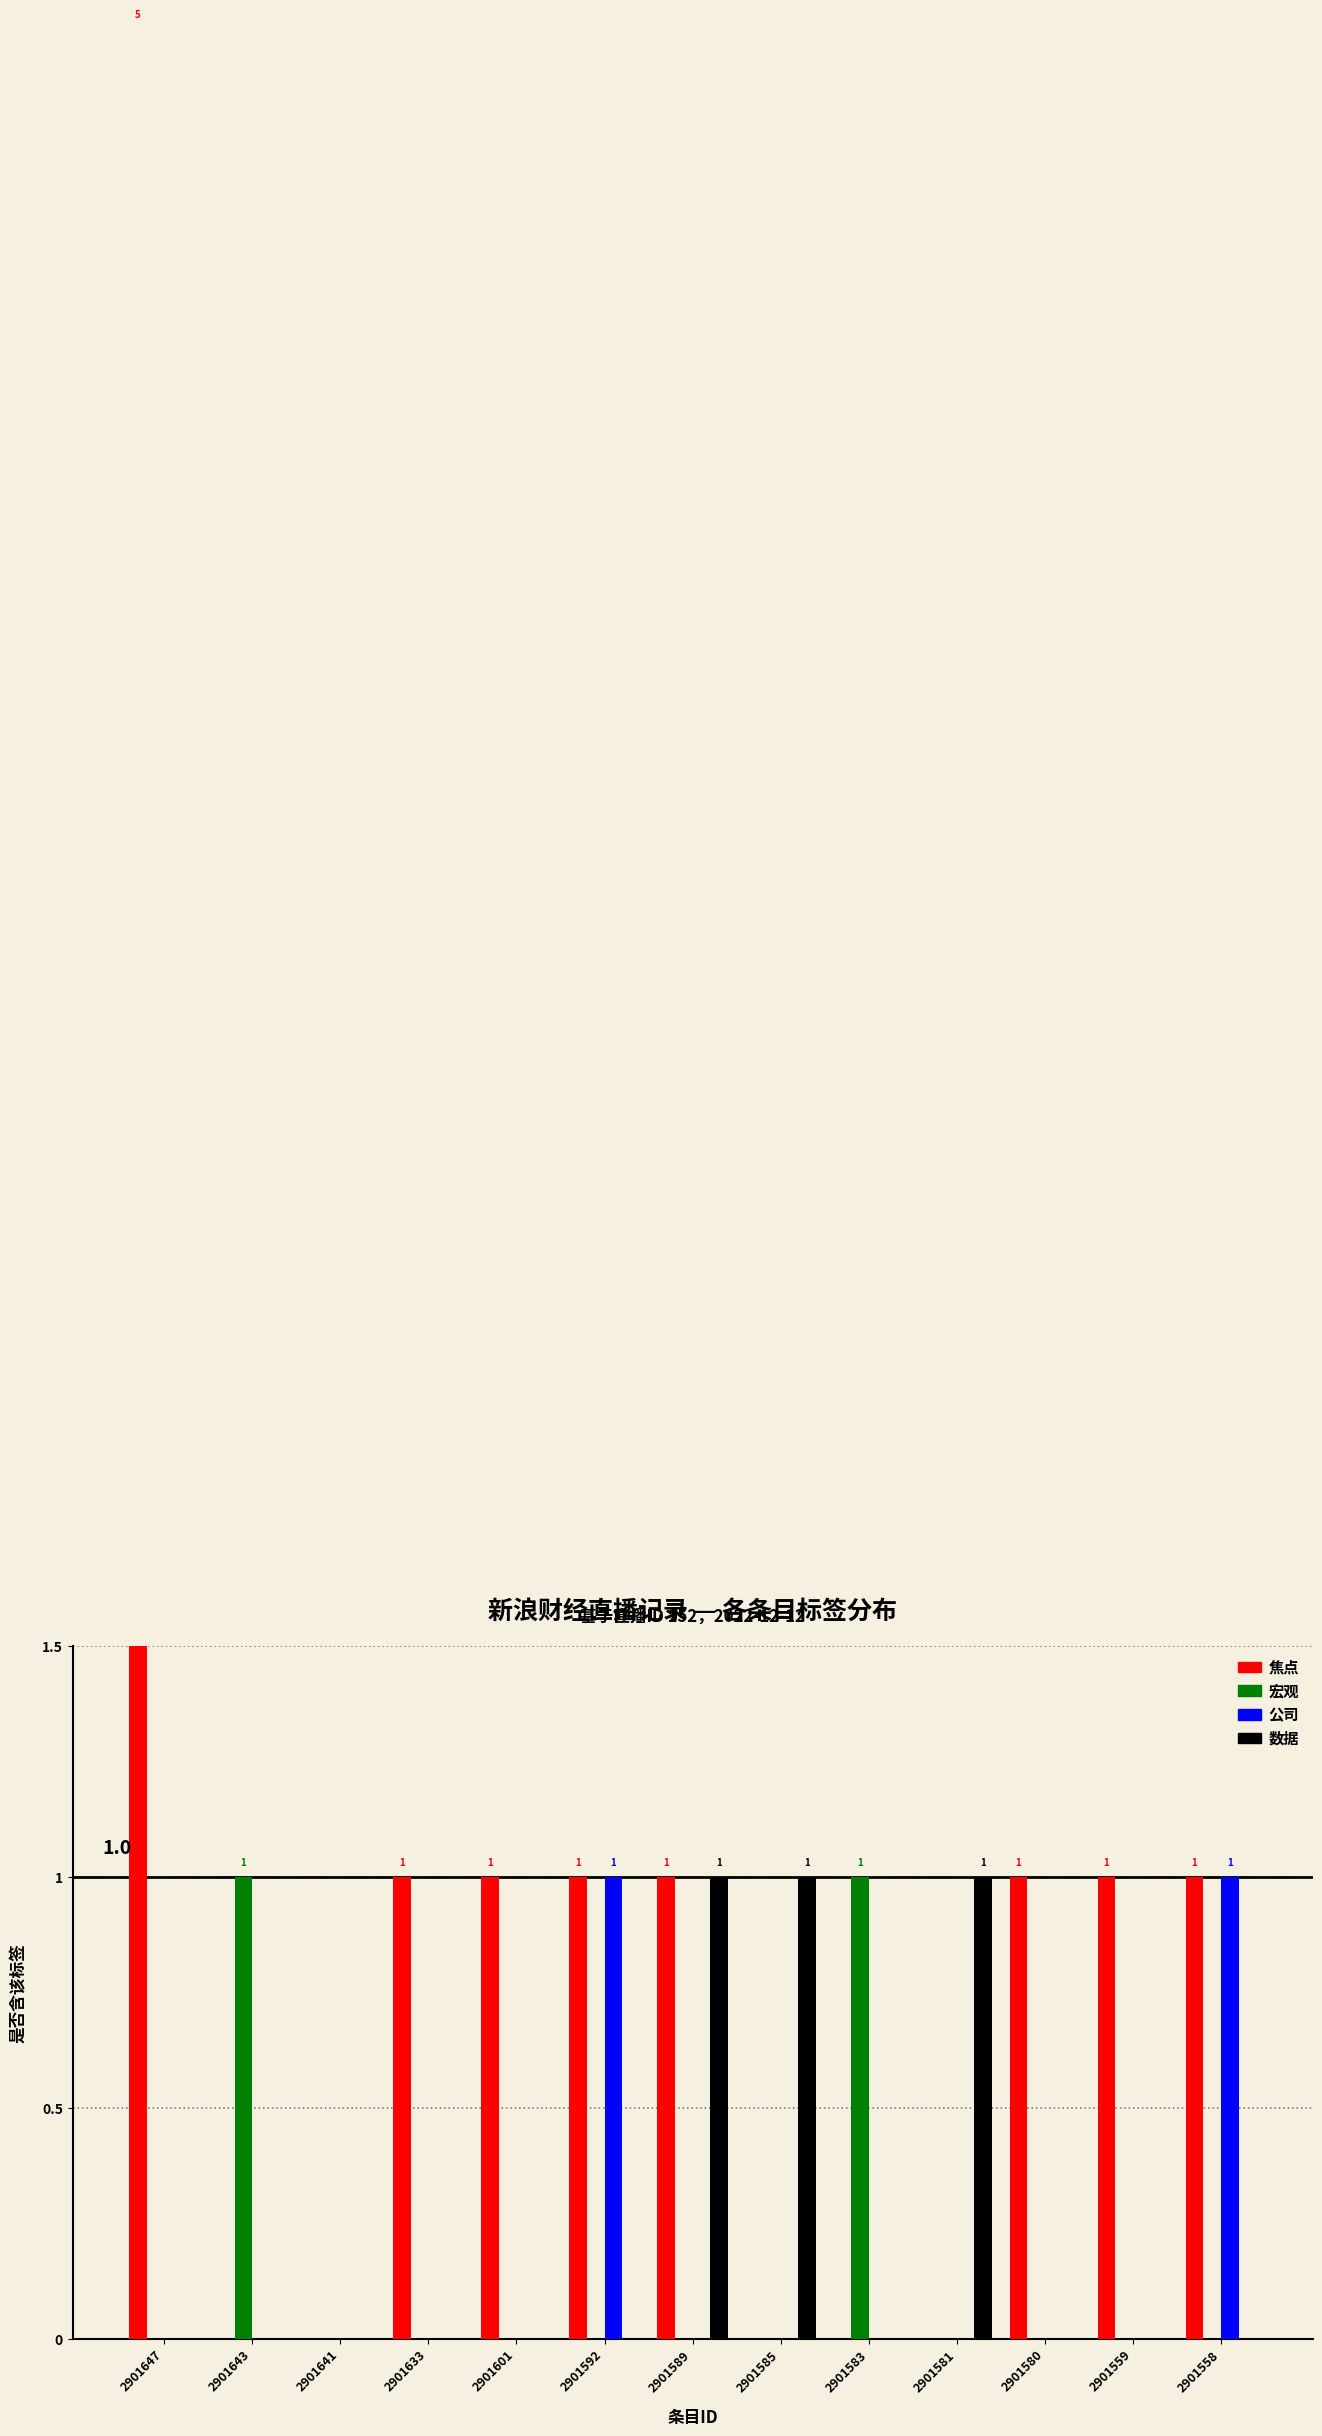

Reading left to right, list all the values displayed in this chart.

焦点: 5	0	0	1	1	1	1	0	0	0	1	1	1
宏观: 0	1	0	0	0	0	0	0	1	0	0	0	0
公司: 0	0	0	0	0	1	0	0	0	0	0	0	1
数据: 0	0	0	0	0	0	1	1	0	1	0	0	0